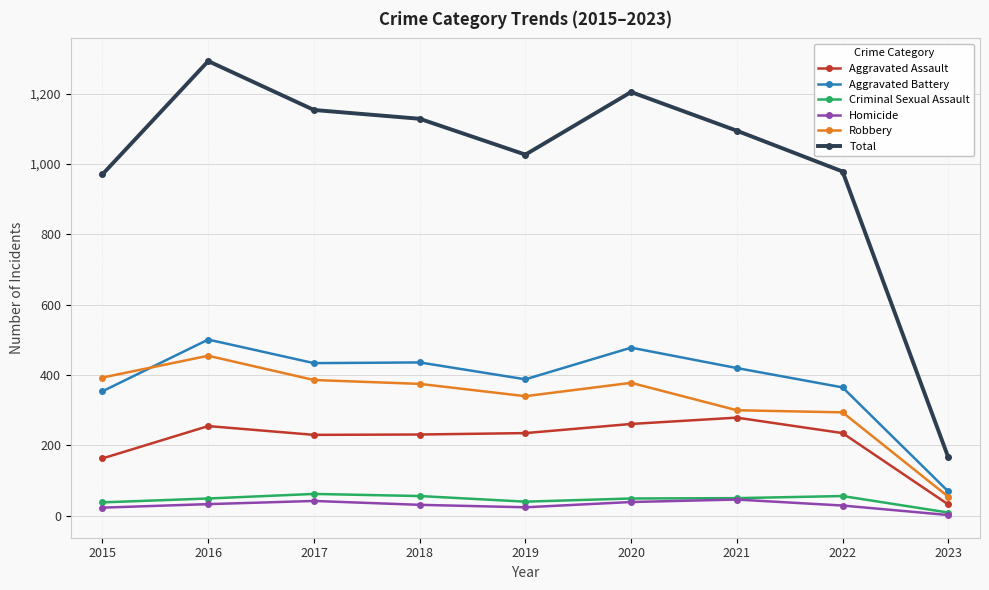

What is the average value of the Robbery series?

331